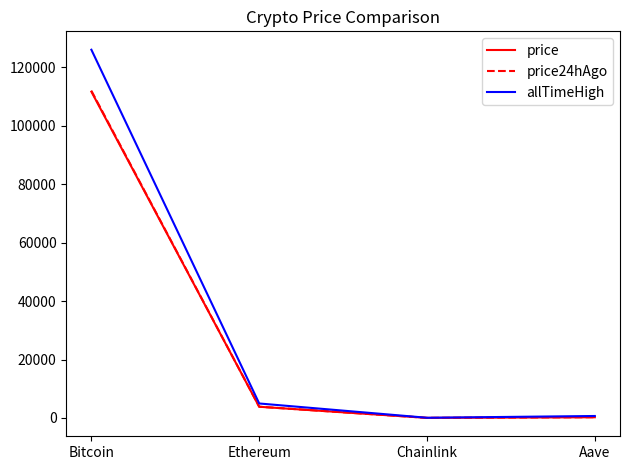

At which label does allTimeHigh reach its peak?

Bitcoin